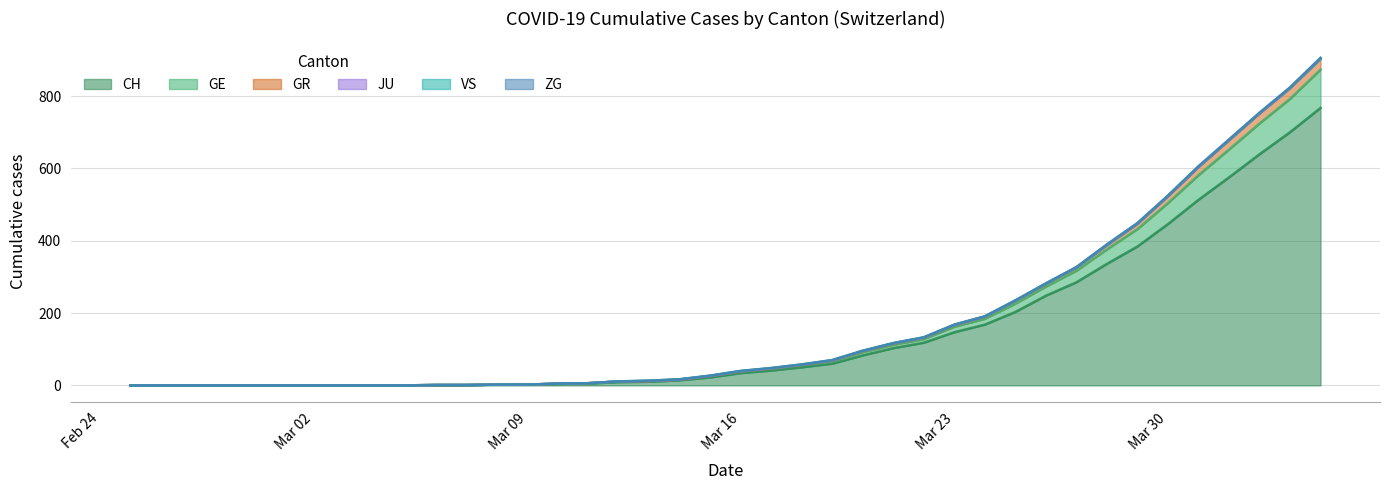

What is the maximum value for CH?

767